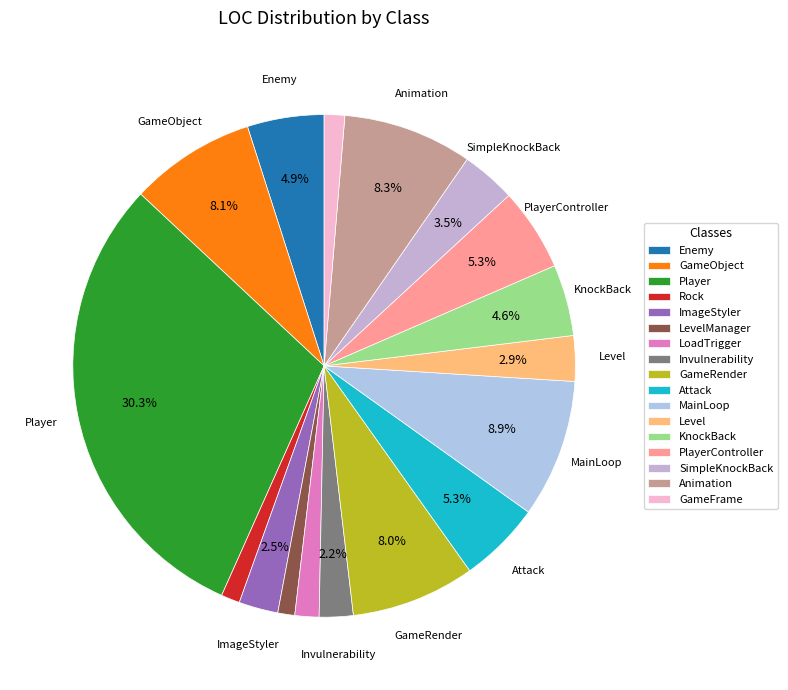

How many slices are in this pie chart?

17